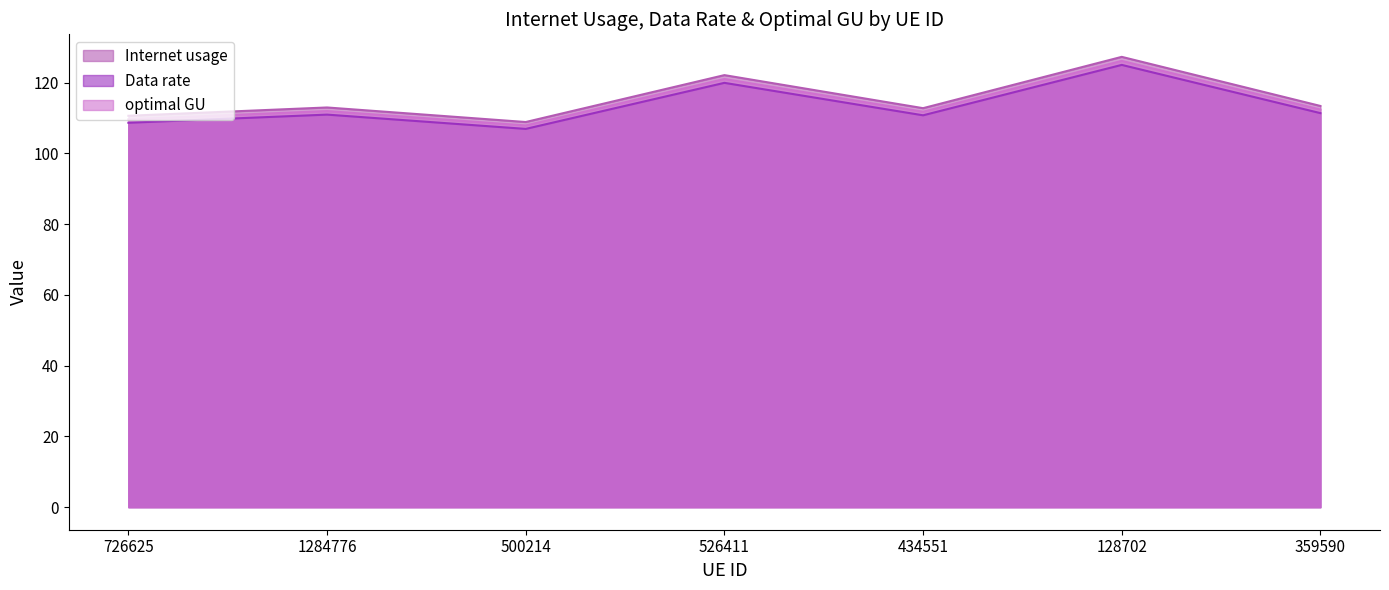

True or false: Data rate and optimal GU intersect in this chart.

False